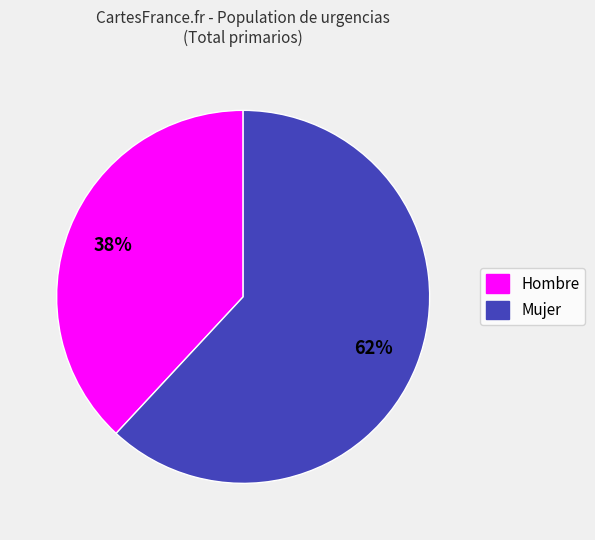

To the nearest percent, what portion does Hombre represent?

38%